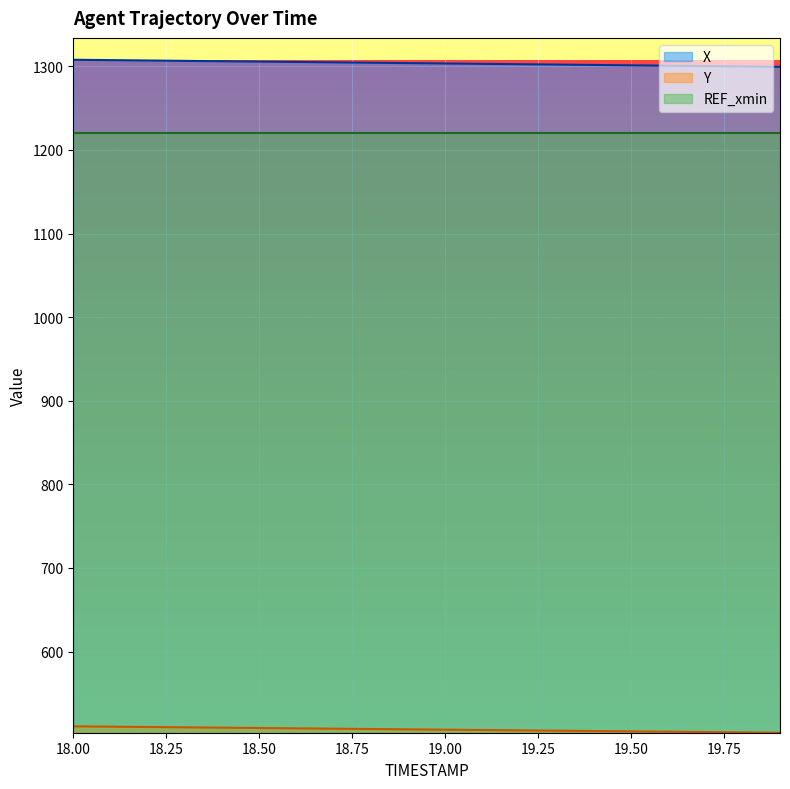

The value of Y at 18.50 is 825.1. True or false?

False